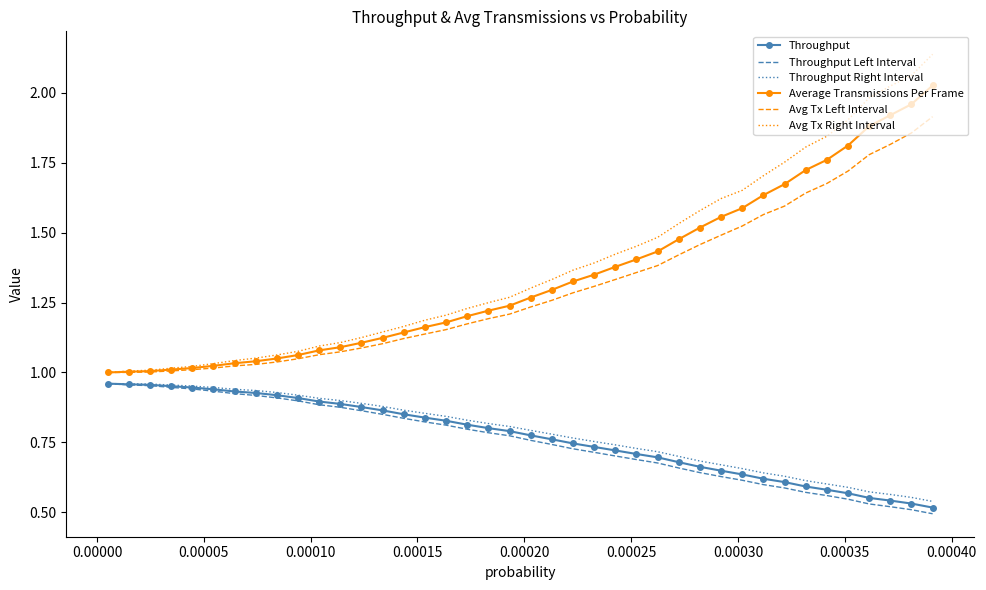

Which series has the widest spread of values?

Avg Tx Right Interval